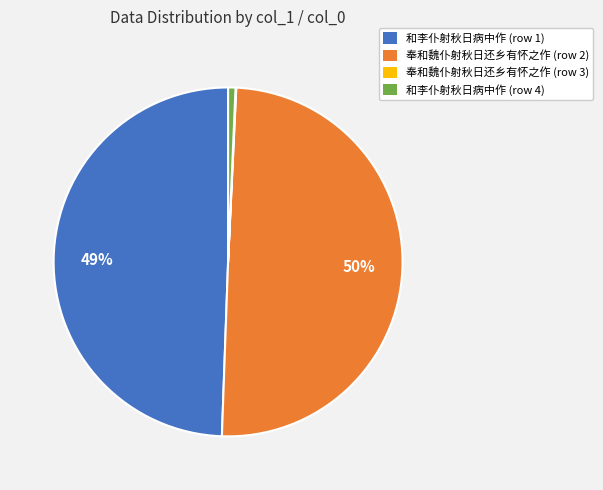

True or false: 奉和魏仆射秋日还乡有怀之作 (row 2) accounts for 50% of the total.

True